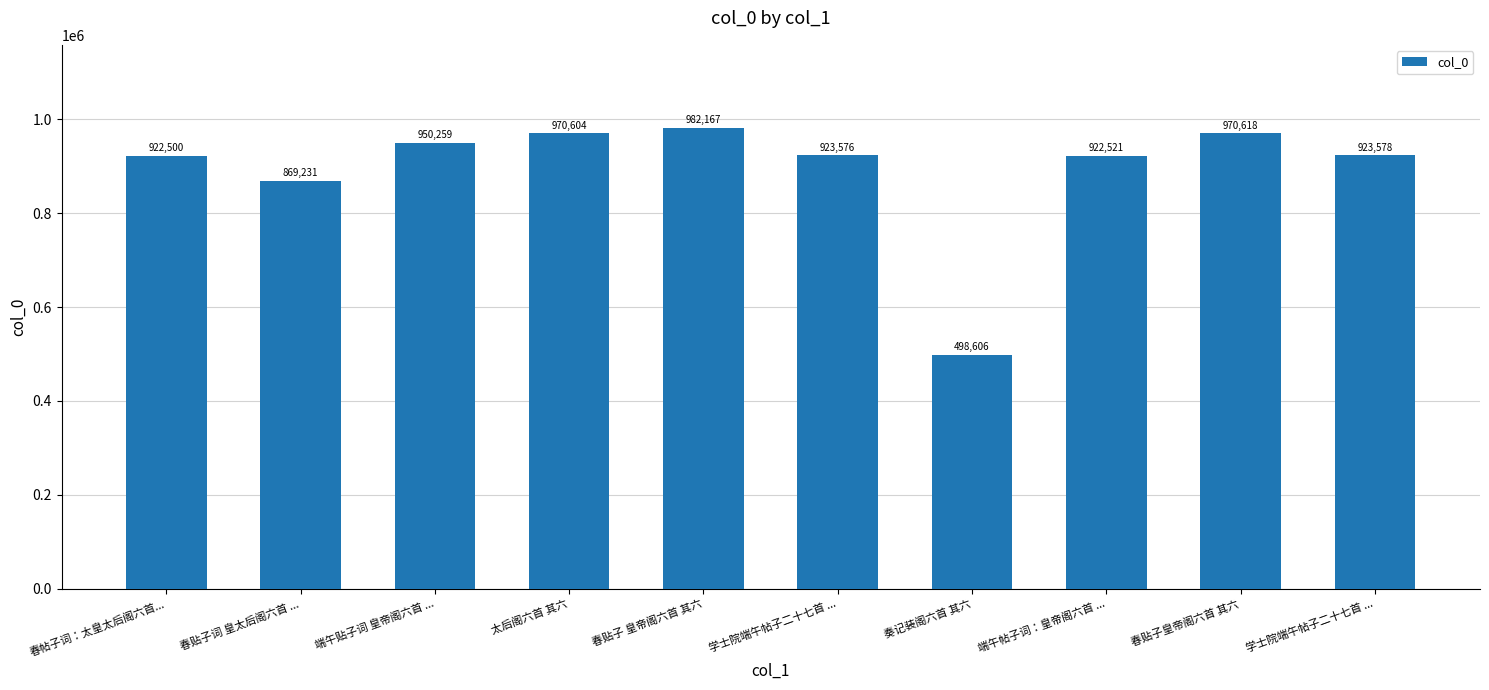

Where does the data first go above 923578?

端午贴子词 皇帝阁六首 ...